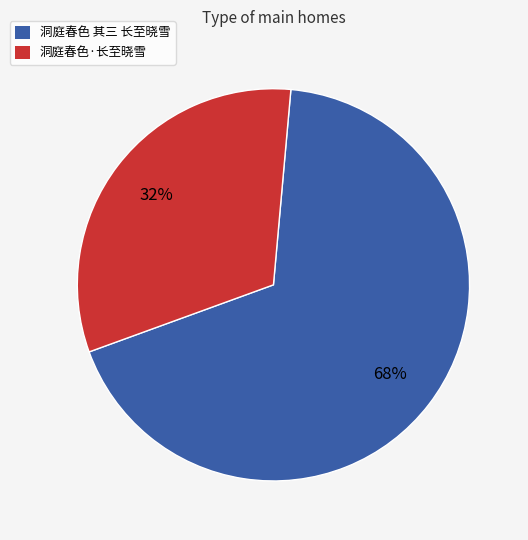

Which category has the smallest portion of the pie?

洞庭春色·长至晓雪